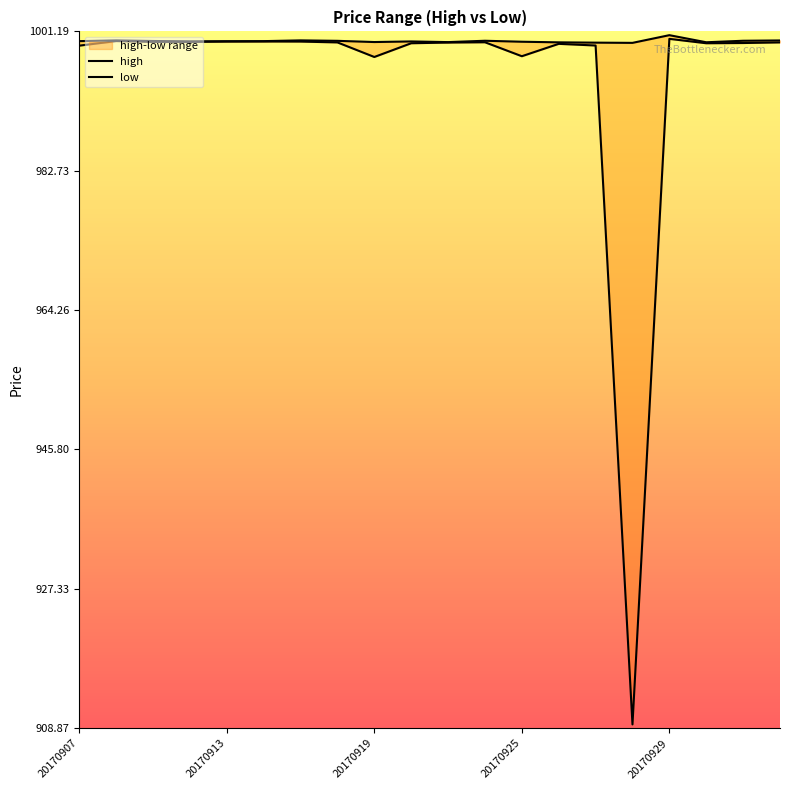

What are all the series names shown in the legend?

high, low